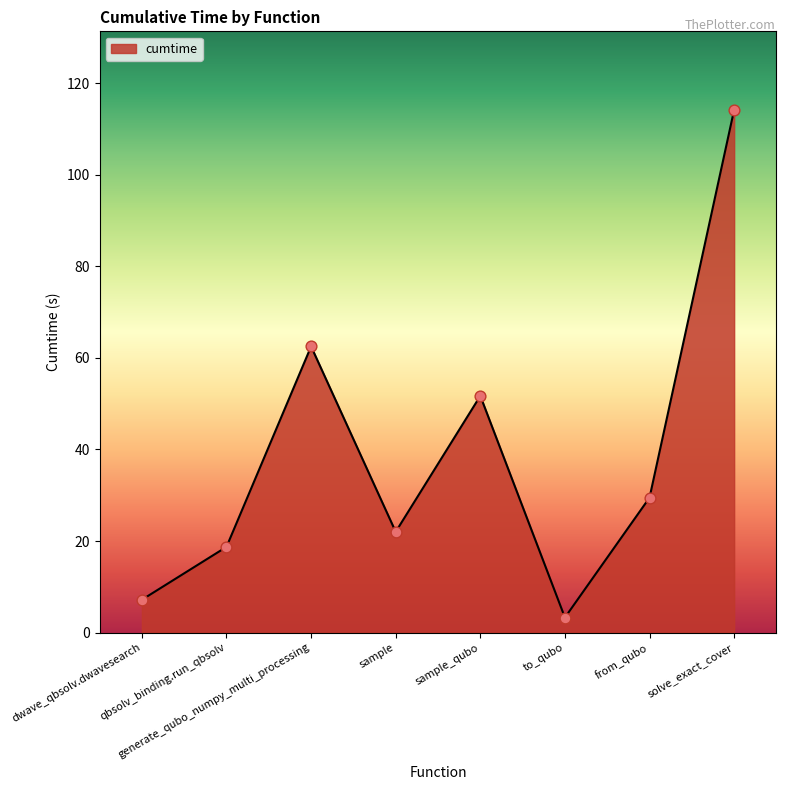

Which has a higher value, generate_qubo_numpy_multi_processing or solve_exact_cover?

solve_exact_cover